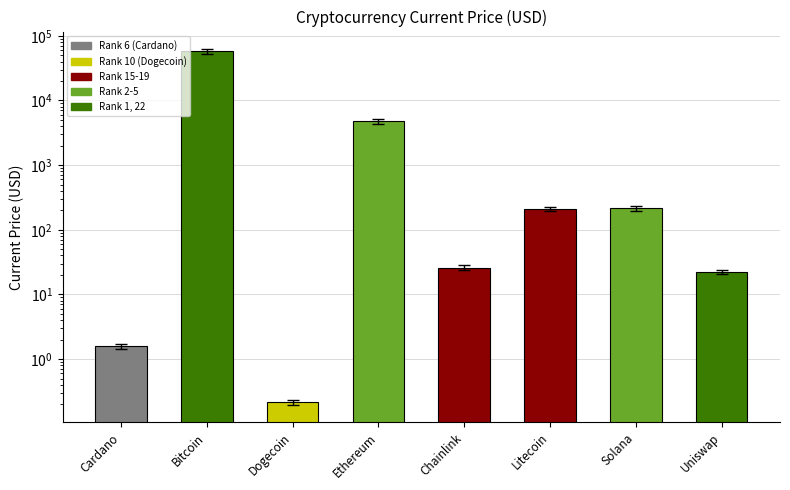

Is it true that the value at Ethereum is 4746.4?

True